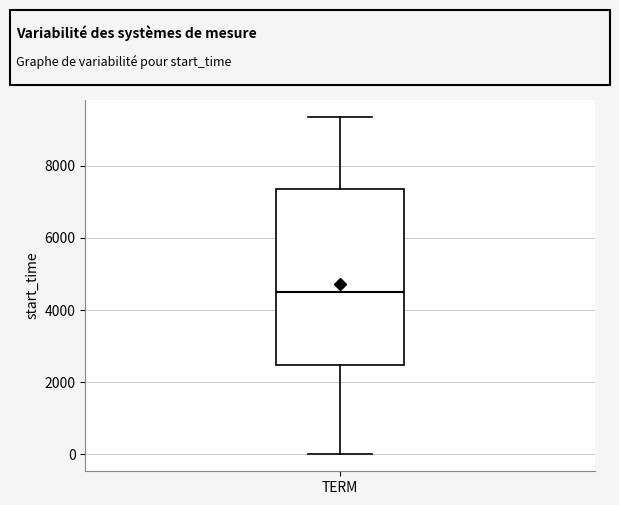

Read this box plot against the y-axis: the position of the median line, the range covered by the box, and the ends of both whiskers. The values are not printed on the chart, so give them approximately, as read against the axis.

median 4600, box 2400 to 7400, whiskers 0 to 9400